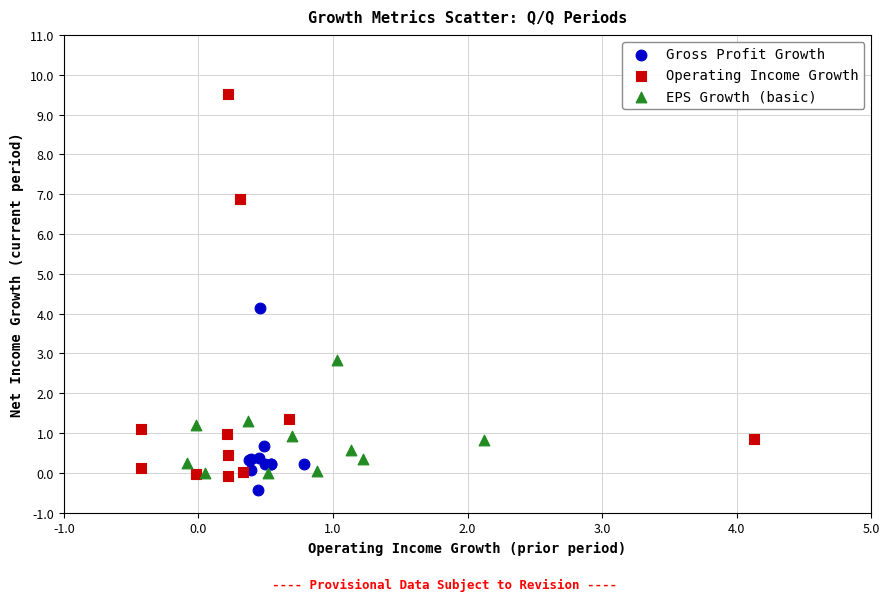

Which series has the widest spread of Y values?

Operating Income Growth